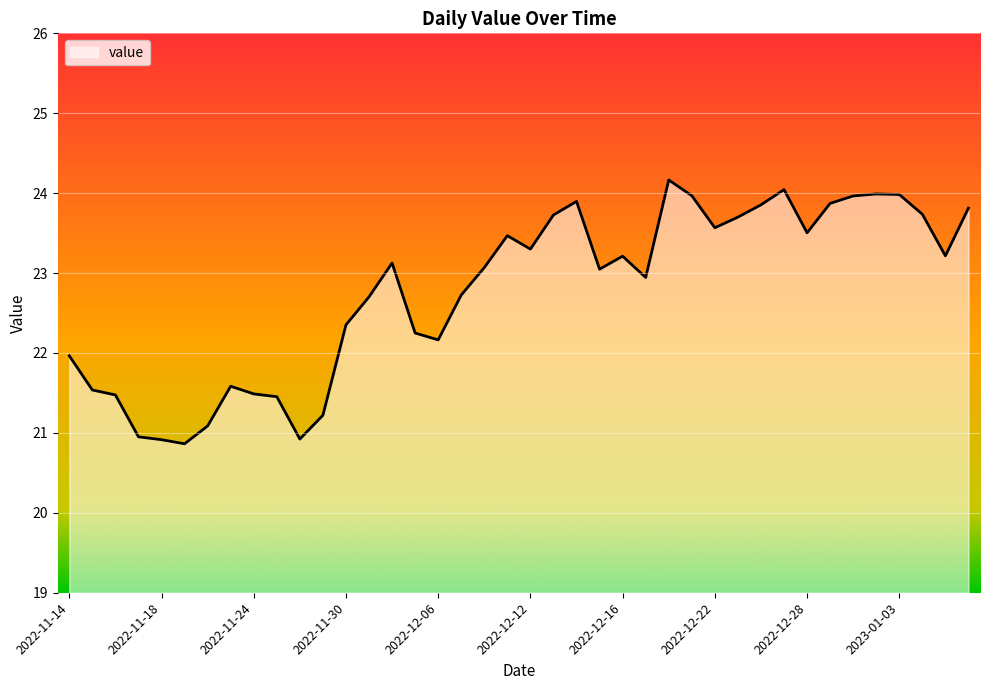

How many lines are shown in the chart?

1